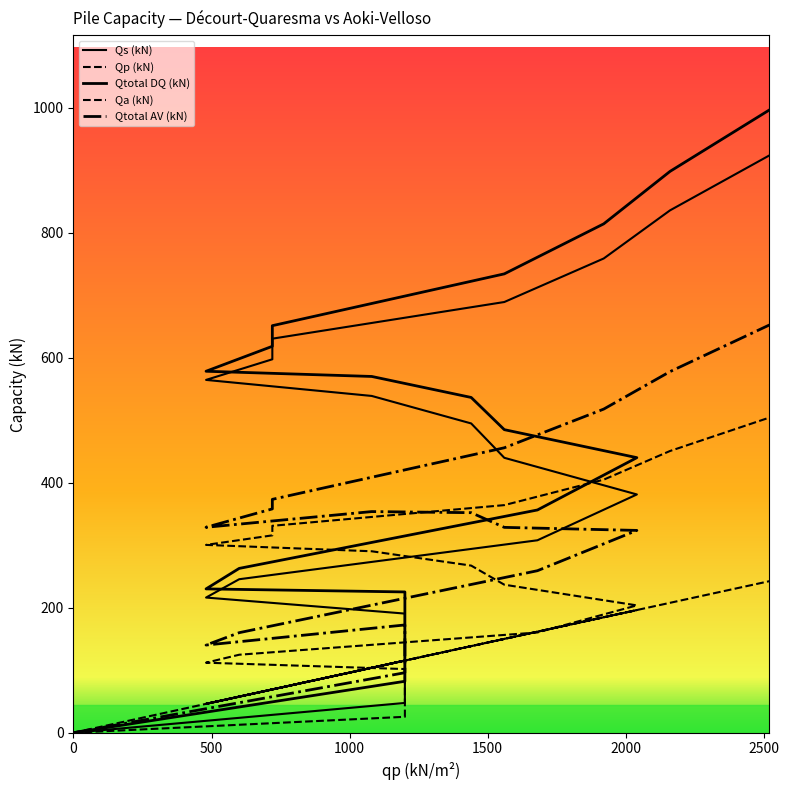

True or false: Qtotal DQ (kN) and Qs (kN) intersect in this chart.

False